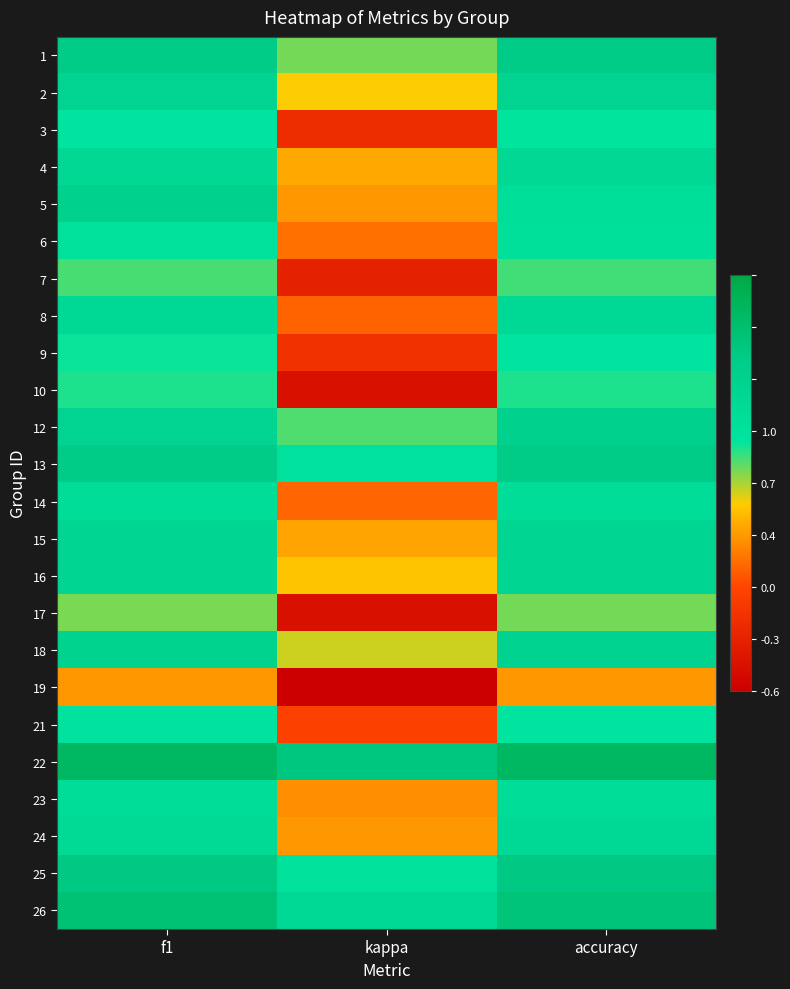

What is the difference between the highest and lowest values at kappa?

1.3